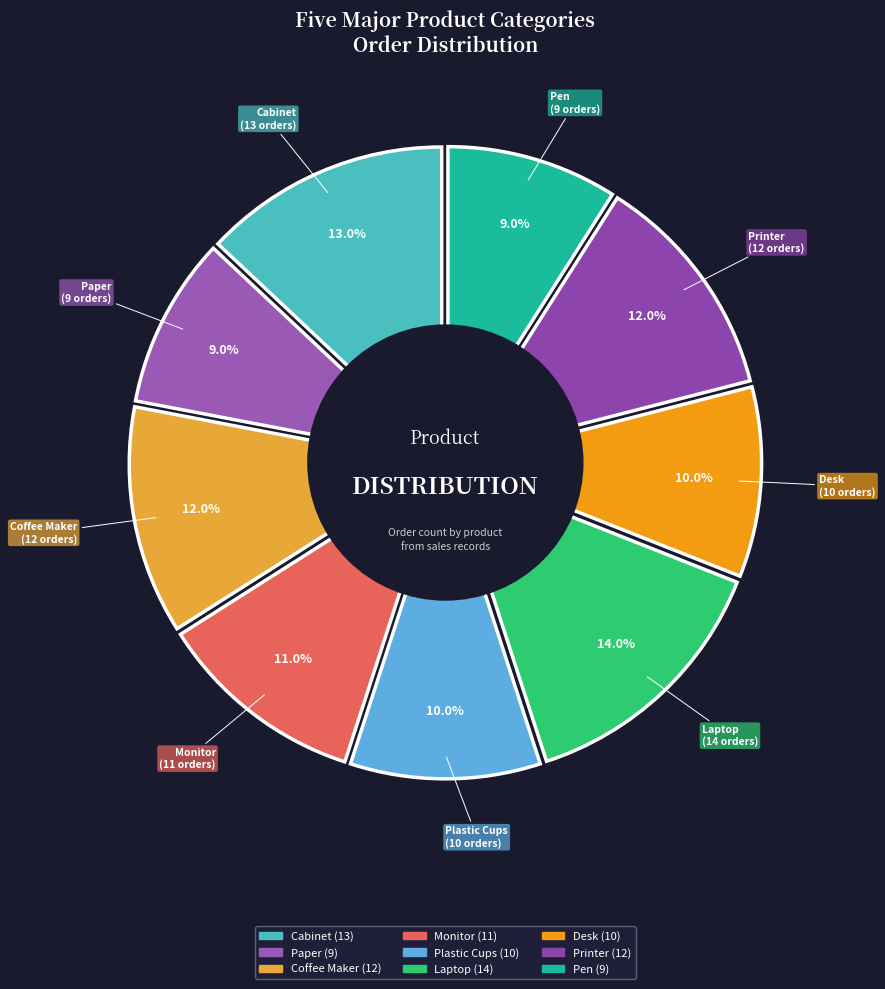

What is the largest slice in the pie chart?

Laptop